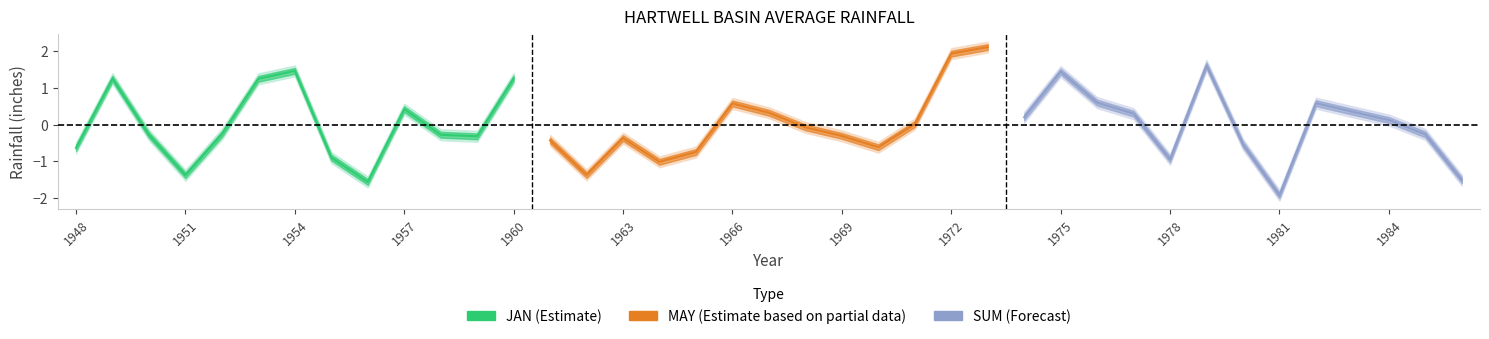

Reading left to right, what are all the values shown in this chart?

JAN (Estimate): -0.6	1.3	-0.3	-1.4	-0.3	1.2	1.5	-0.9	-1.6	0.4	-0.3	-0.3	1.3
MAY (Estimate based on partial data): -0.4	-1.4	-0.4	-1.0	-0.8	0.6	0.3	-0.1	-0.3	-0.6	0.0	1.9	2.1
SUM (Forecast): 0.2	1.4	0.6	0.3	-1.0	1.6	-0.5	-1.9	0.6	0.4	0.1	-0.3	-1.5